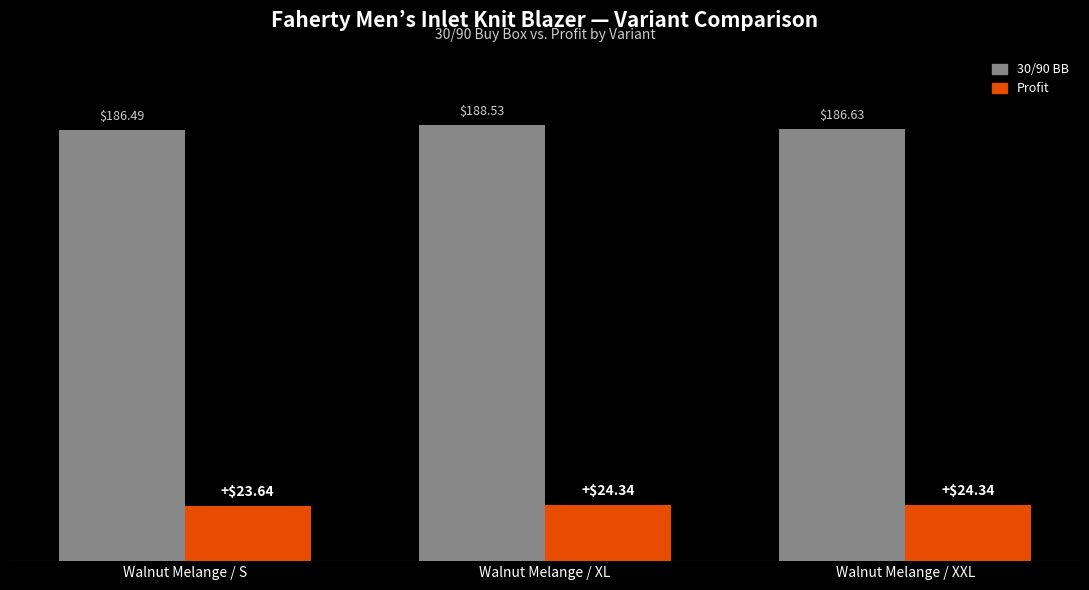

What is the label of the 2nd bar from the right?

Walnut Melange / XL